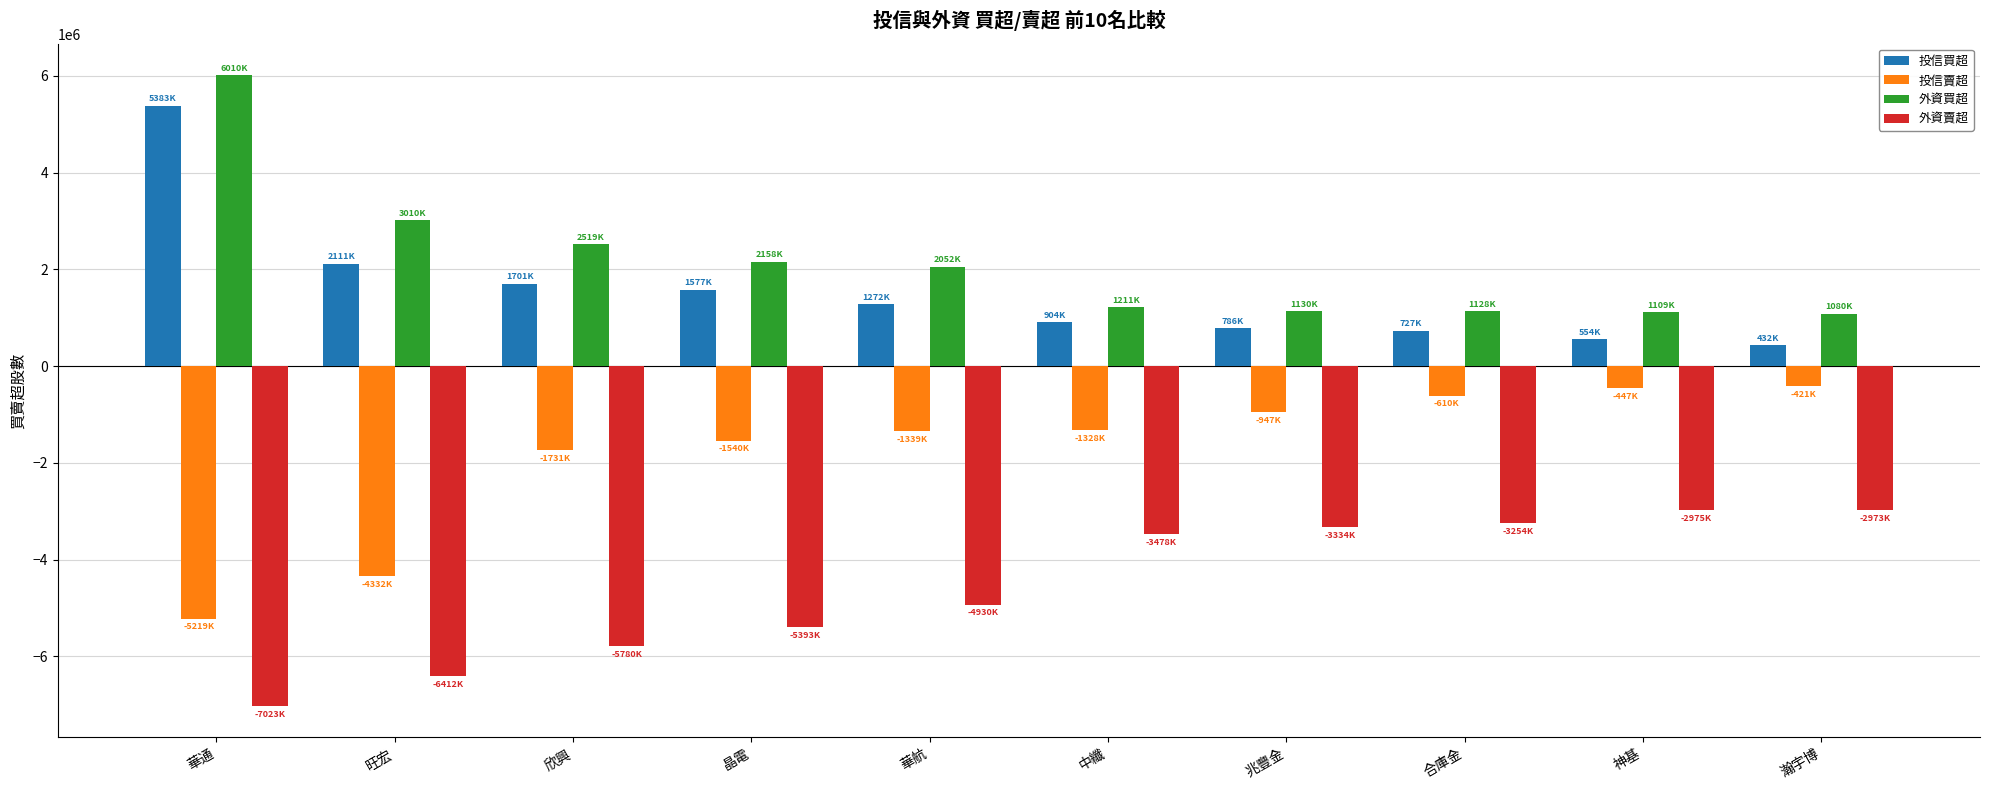

At which category is the sum across all series the highest?

華通